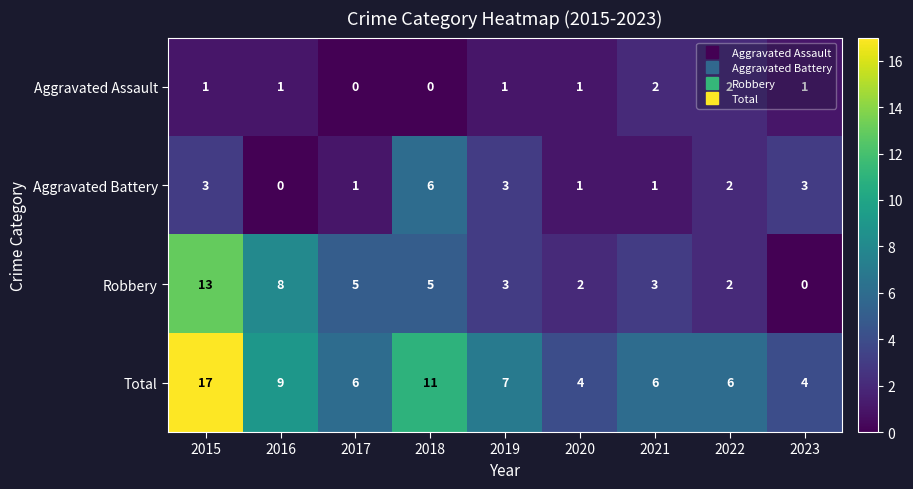

What is the greatest value displayed?

17